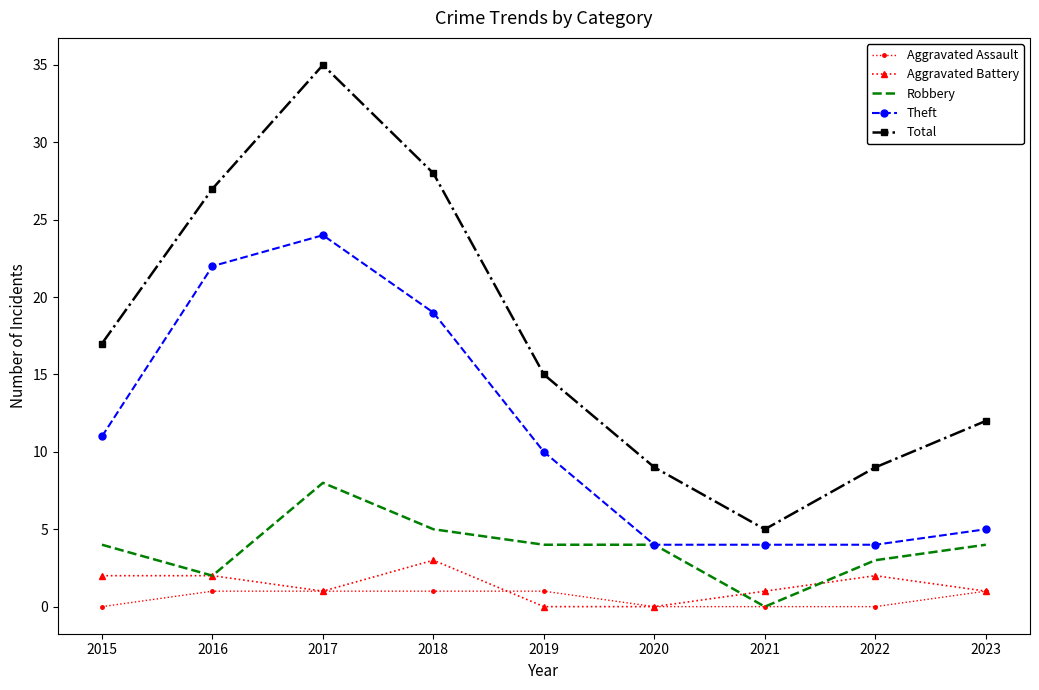

Reading right to left, transcribe all the data shown in this chart.

Aggravated Assault: 2023=1	2022=0	2021=0	2020=0	2019=1	2018=1	2017=1	2016=1	2015=0
Aggravated Battery: 2023=1	2022=2	2021=1	2020=0	2019=0	2018=3	2017=1	2016=2	2015=2
Robbery: 2023=4	2022=3	2021=0	2020=4	2019=4	2018=5	2017=8	2016=2	2015=4
Theft: 2023=5	2022=4	2021=4	2020=4	2019=10	2018=19	2017=24	2016=22	2015=11
Total: 2023=12	2022=9	2021=5	2020=9	2019=15	2018=28	2017=35	2016=27	2015=17